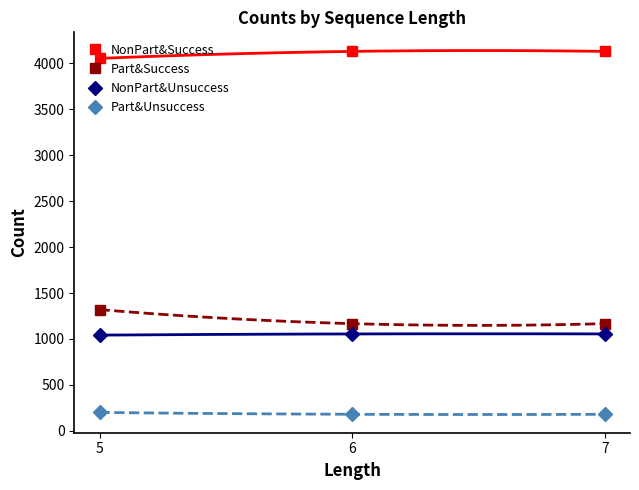

Reading right to left, what are all the values shown in this chart?

NonPart&Success: 7=4131	6=4131	5=4055
Part&Success: 7=1167	6=1167	5=1320
NonPart&Unsuccess: 7=1055	6=1055	5=1042
Part&Unsuccess: 7=180	6=180	5=200